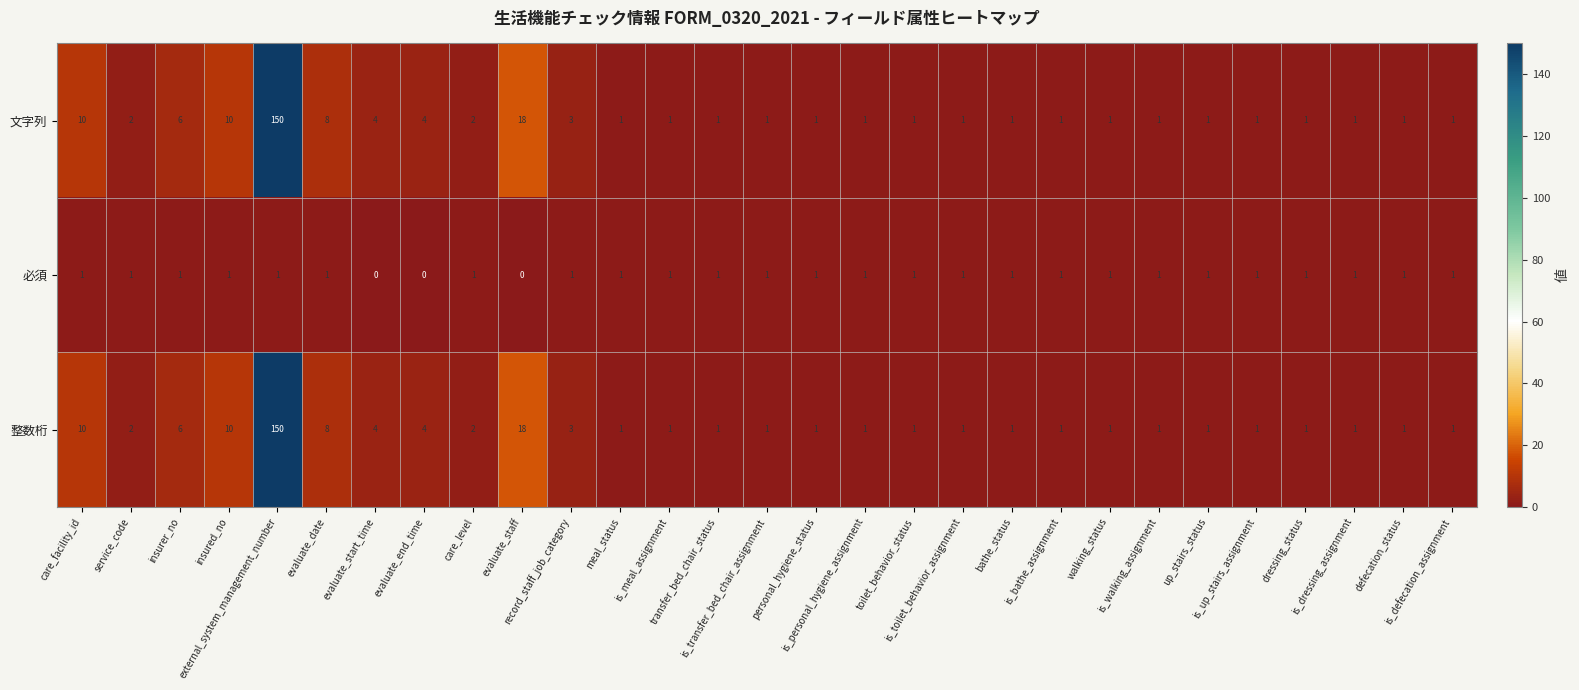

At which category is the sum across all series the highest?

external_system_management_number